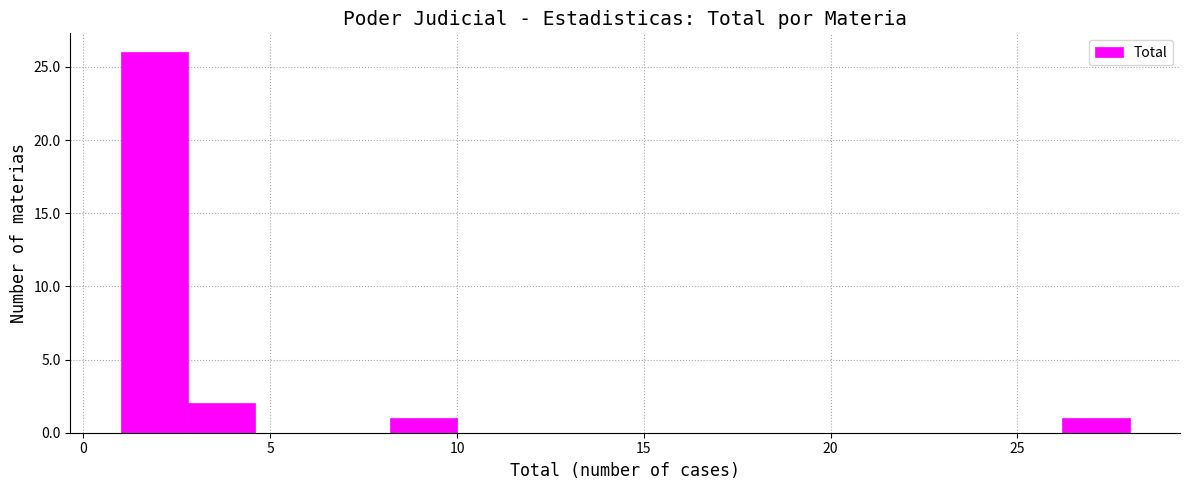

Read against the x-axis, roughly where is the centre of the tallest bar?

2.0